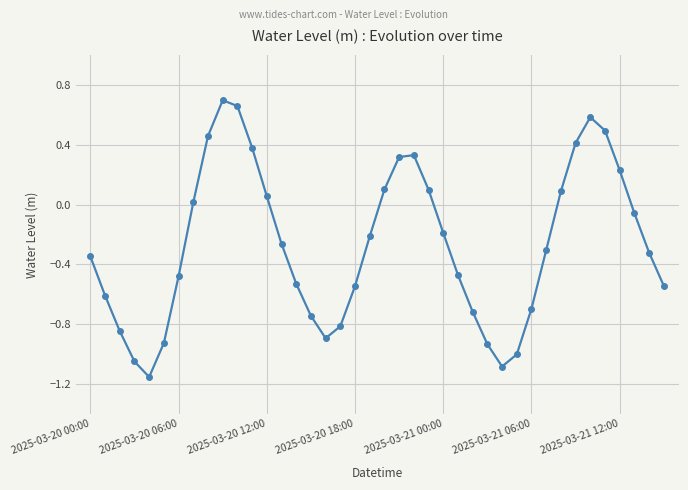

How many values are below zero?

25